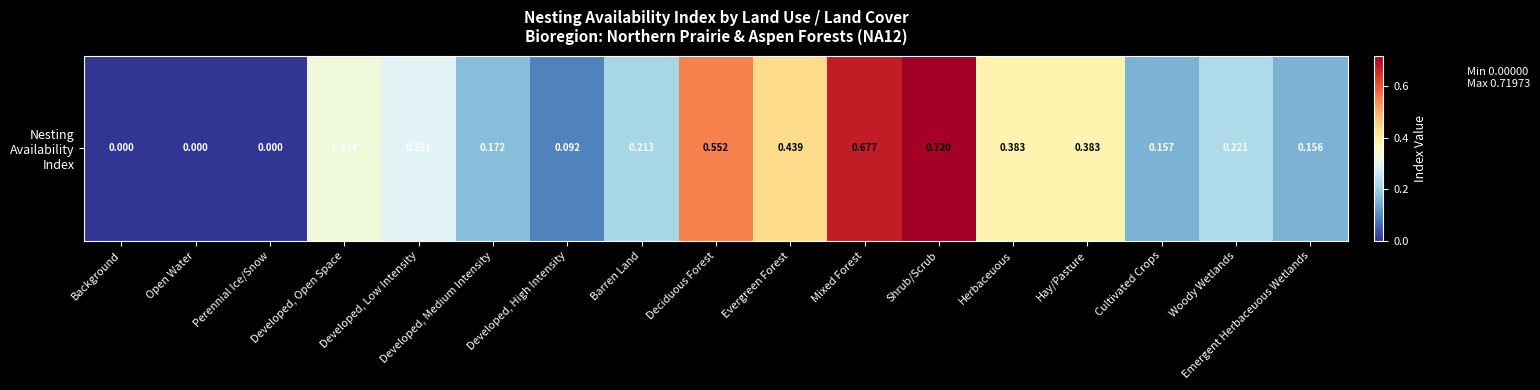

At which category does the chart reach its peak across all series?

Shrub/Scrub